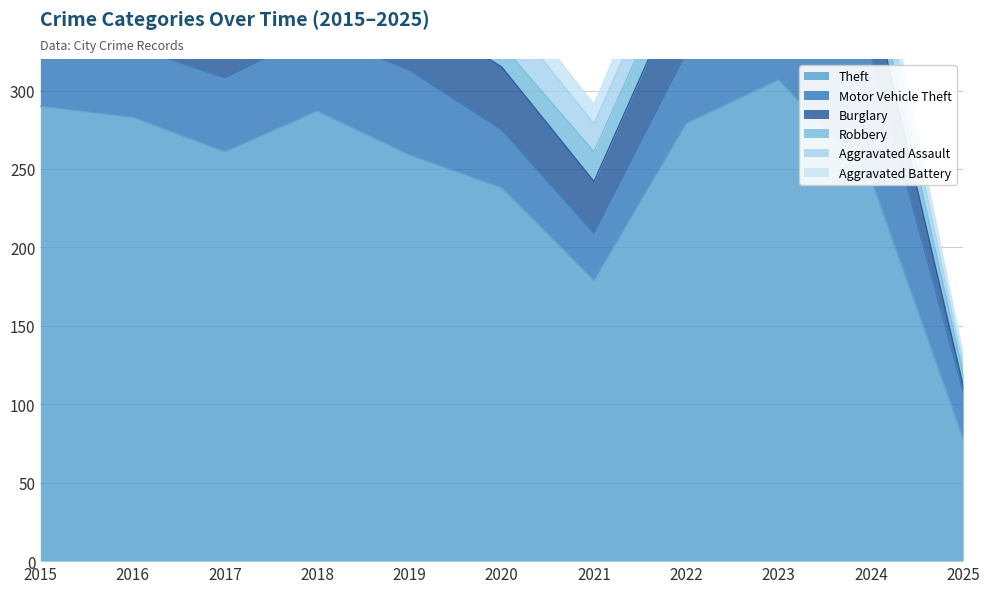

The value of Motor Vehicle Theft at 2022 is 27. True or false?

False